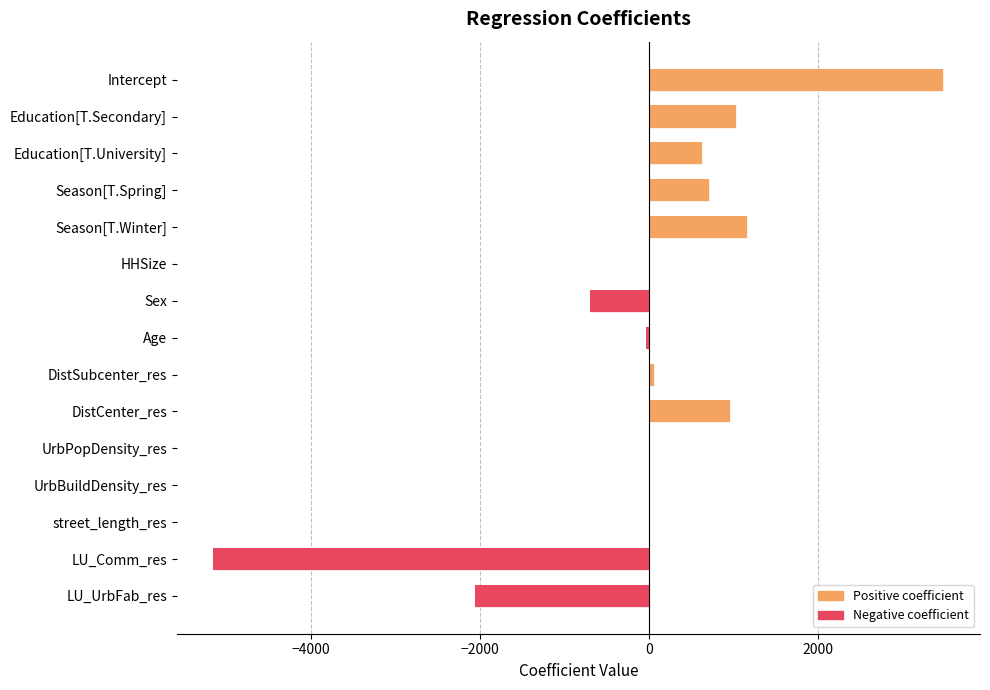

What is the minimum value shown in the chart?

-5156.0